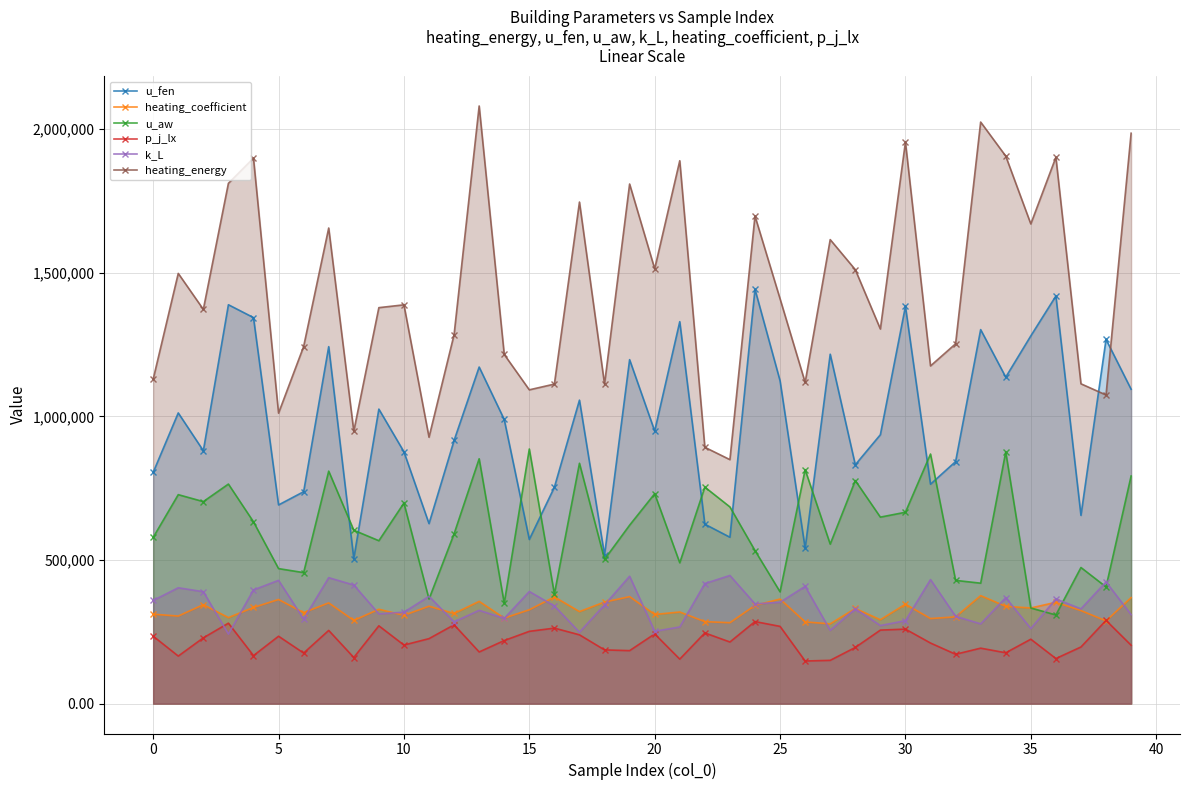

Reading left to right, what are all the values shown in this chart?

u_fen: 804951.6	1011972.3	880376.3	1388596.4	1343819.8	691682.1	737704.1	1242676.6	505066.4	1025210.9	876640.9	626601.3	916017.1	1171665.3	989060.6	571460.0	753221.0	1056463.8	517111.0	1197405.4	948932.7	1329653.6	624641.1	579227.1	1442406.0	1123892.3	540803.8	1216357.6	831525.6	936015.2	1382946.9	763865.9	842494.9	1301979.1	1136553.8	1280101.6	1418862.4	655318.4	1267924.1	1094386.2
heating_coefficient: 311315.2	304843.0	344516.6	299442.4	334855.6	362486.6	316731.3	350670.3	289606.7	328444.9	307607.2	339097.1	313859.9	355930.2	297753.3	326761.1	371467.5	320364.1	353517.7	372448.1	310438.6	318928.3	285384.8	281677.6	341934.8	363980.1	284459.7	277824.4	331199.6	292047.1	346194.8	296154.5	302047.7	375898.4	338600.5	333036.8	352730.7	323863.0	288108.3	369035.9
u_aw: 578517.9	727449.9	703241.4	764290.2	632832.4	470005.4	456064.8	809336.8	603636.4	567117.1	698232.8	363905.1	591108.4	852350.1	349631.5	886378.3	381608.0	836671.7	502280.3	621162.1	730718.2	490224.4	753700.5	684754.9	532854.5	389123.2	814396.8	555152.6	776577.7	649189.7	666243.9	868842.3	429030.3	419296.9	876253.5	332951.8	308629.1	473841.3	406242.1	792347.4
p_j_lx: 234858.9	165535.5	229017.6	280083.2	167197.9	234603.4	176063.2	254815.8	160543.0	270850.4	203904.3	226243.4	274499.5	179864.8	219625.1	251640.7	262870.3	239506.1	187023.8	184487.4	242619.9	154915.4	246110.6	214538.0	285656.9	268893.2	148387.6	150637.1	195582.6	255947.4	259407.0	210933.4	171834.9	193078.9	176982.4	224224.1	156990.2	197182.7	289749.7	203317.3
k_L: 359156.5	403327.6	389621.8	242254.0	395767.9	429204.5	294596.4	438461.8	412890.9	312496.1	318259.4	373570.1	284640.0	324814.1	296776.7	390309.0	339971.0	248793.6	343810.1	443548.1	251796.5	266925.8	418010.9	446126.6	347220.8	352888.7	408319.9	255099.3	330179.3	271848.2	288746.5	431871.3	303943.3	277760.7	368974.7	261454.0	364380.4	329983.5	423791.9	309680.5
heating_energy: 1129536.0	1497623.8	1372338.4	1811255.4	1898839.1	1011198.3	1243098.0	1655634.3	948326.4	1378405.4	1388245.0	927345.6	1284535.5	2080484.0	1215422.3	1092370.2	1112369.1	1746017.3	1112206.6	1808809.5	1513694.0	1889853.5	892366.1	849354.8	1697368.2	1409278.9	1118144.7	1615274.7	1510720.5	1304095.3	1954975.5	1175571.0	1252570.5	2024492.8	1906079.7	1669883.0	1901987.6	1113318.1	1074411.3	1985541.9